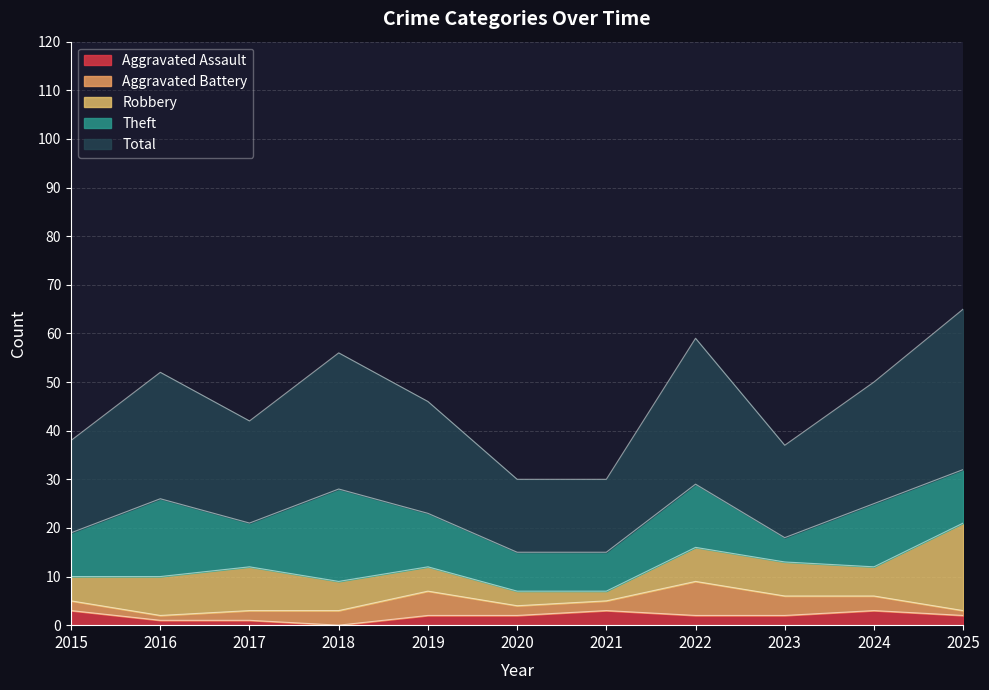

Reading left to right, transcribe all the data shown in this chart.

Aggravated Assault: 3	1	1	0	2	2	3	2	2	3	2
Aggravated Battery: 2	1	2	3	5	2	2	7	4	3	1
Robbery: 5	8	9	6	5	3	2	7	7	6	18
Theft: 9	16	9	19	11	8	8	13	5	13	11
Total: 19	26	21	28	23	15	15	30	19	25	33